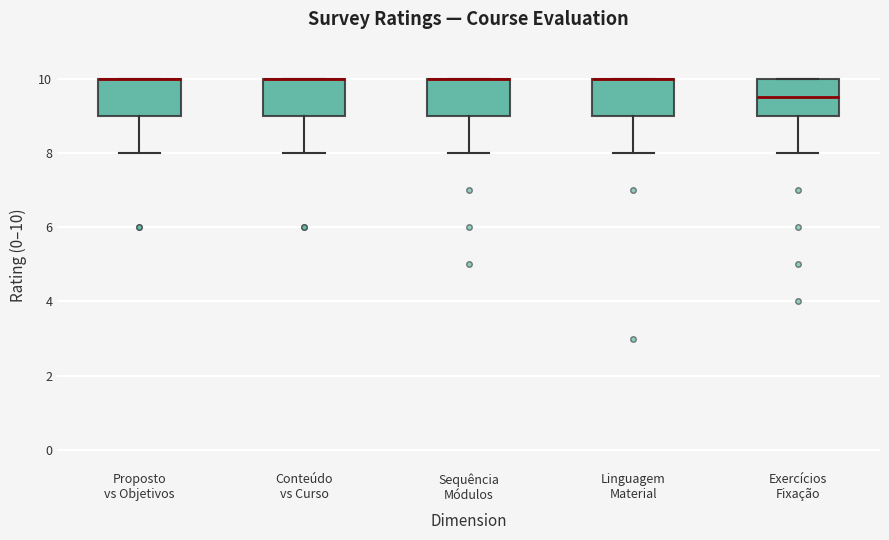

Where is the lower edge of the box for Sequência Módulos on the y-axis? The values are not printed on the chart, so give them approximately, as read against the axis.

9.0